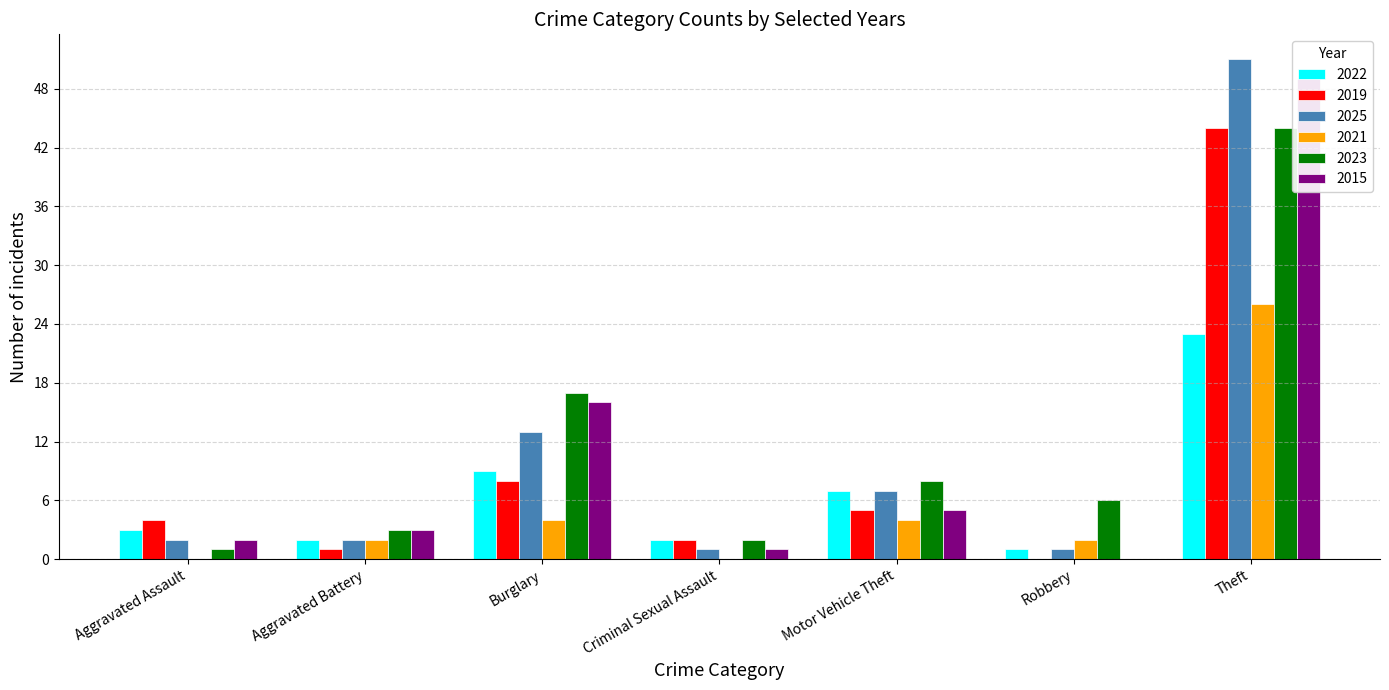

At which category is the sum across all series the highest?

Theft